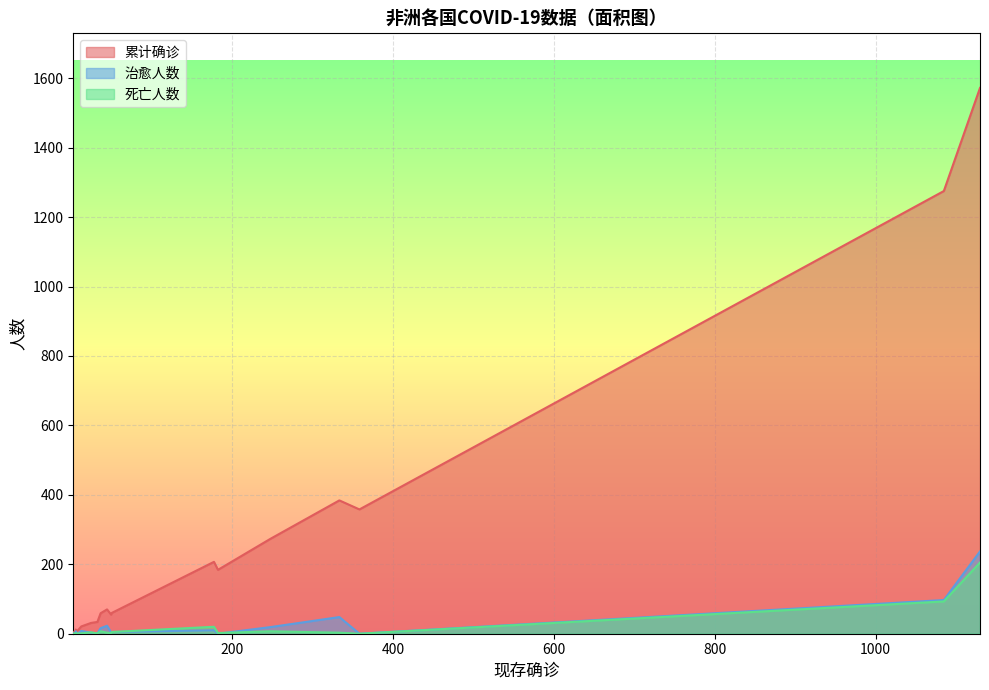

Rank the categories by 死亡人数 value from lowest to highest.

留尼旺, 斯威士兰, 南苏丹, 圣多美和普林西比, 佛得角, 利比亚, 加蓬, 毛里塔尼亚, 马拉维, 马约特, 埃塞俄比亚, 科特迪瓦, 多哥, 利比里亚, 刚果（布）, 马里, 毛里求斯, 刚果（金）, 摩洛哥, 阿尔及利亚